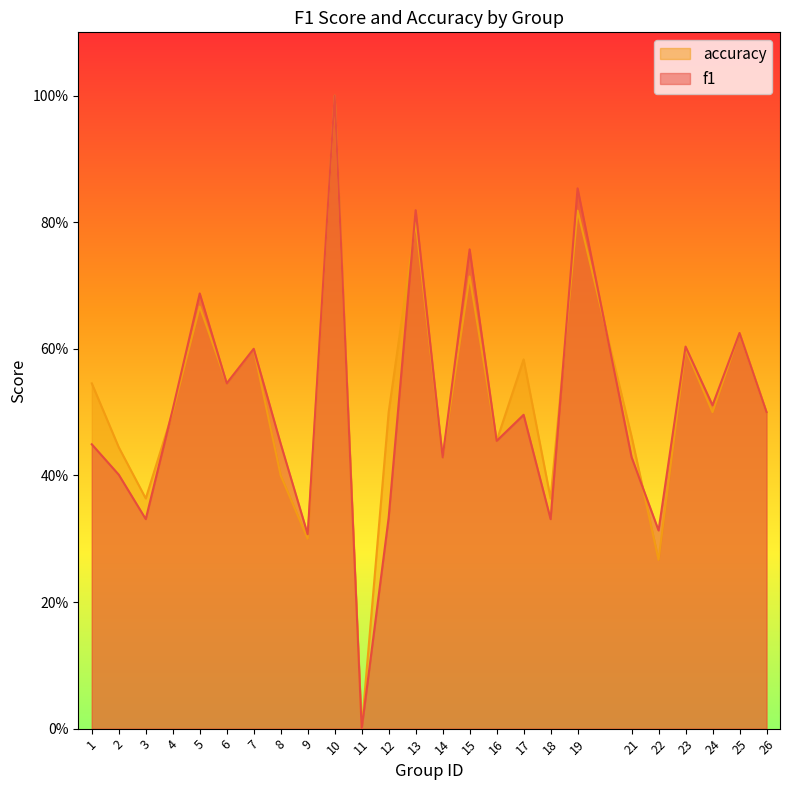

What is the maximum value shown in the chart?

1.0